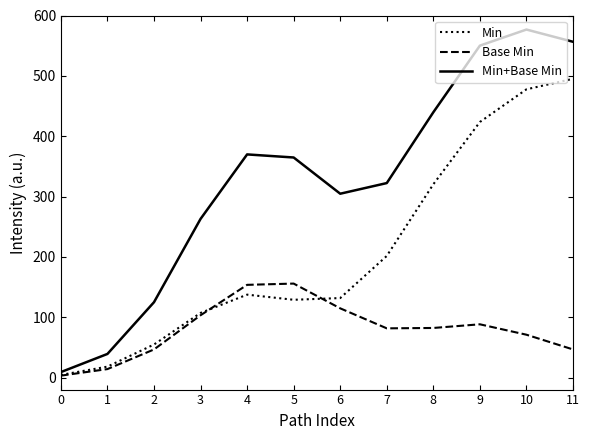

In Base Min, how many points are higher than both neighbors (excluding endpoints)?

2